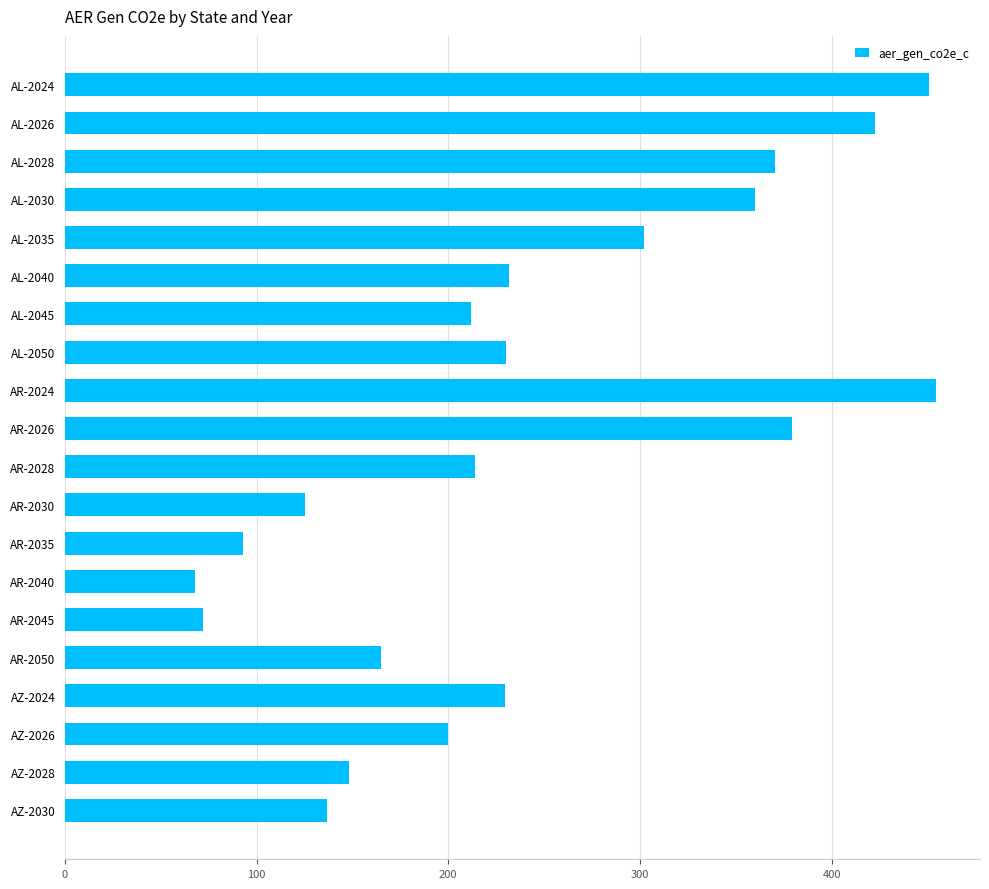

What is the change in value from AL-2050 to AR-2030?

-105.1